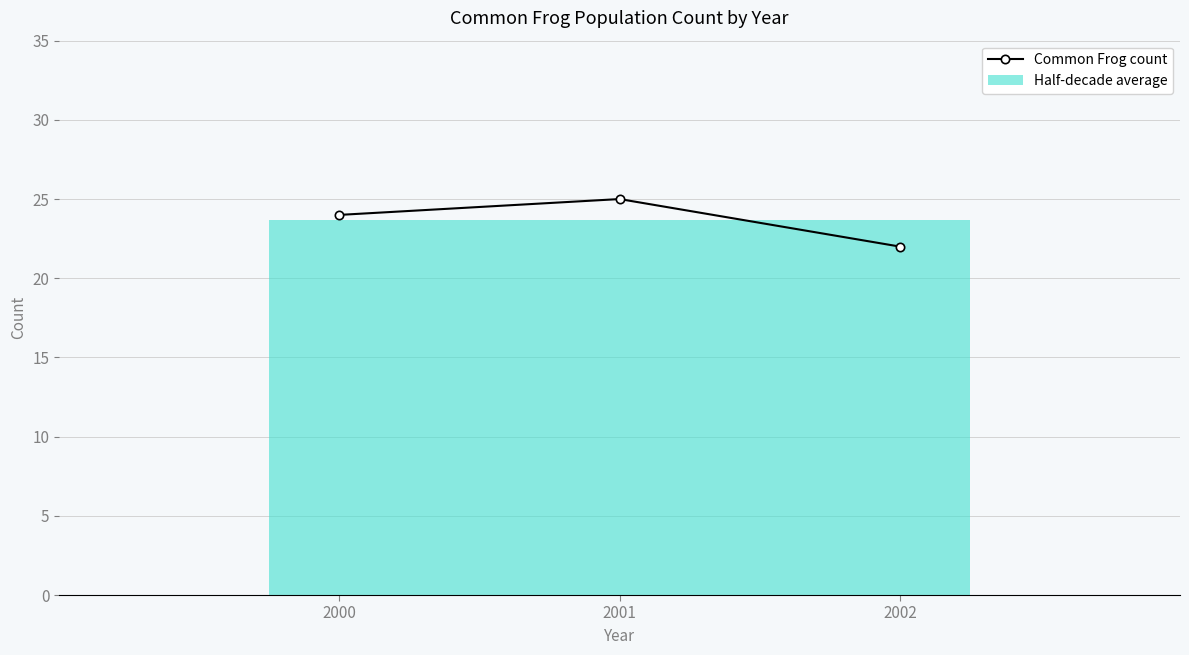

At which label does the data first exceed 24?

2001